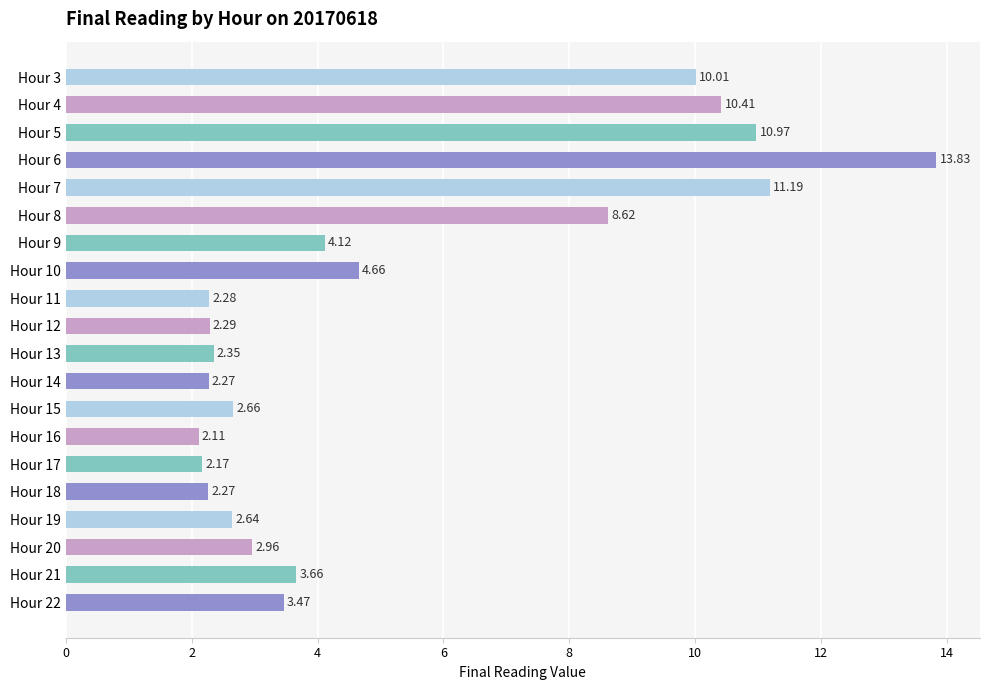

What is the minimum value shown in the chart?

2.1